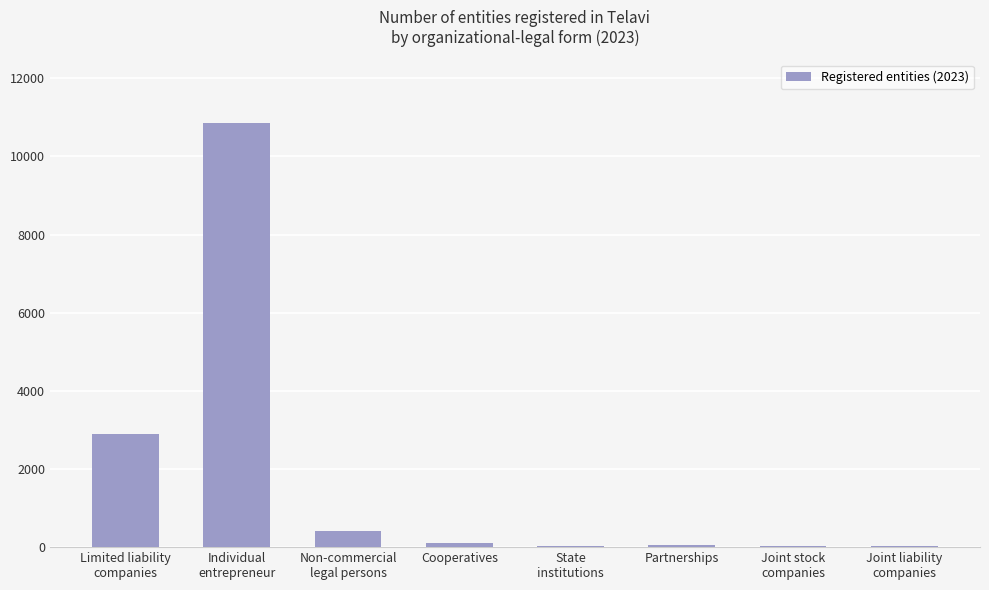

Are the bars horizontal?

No